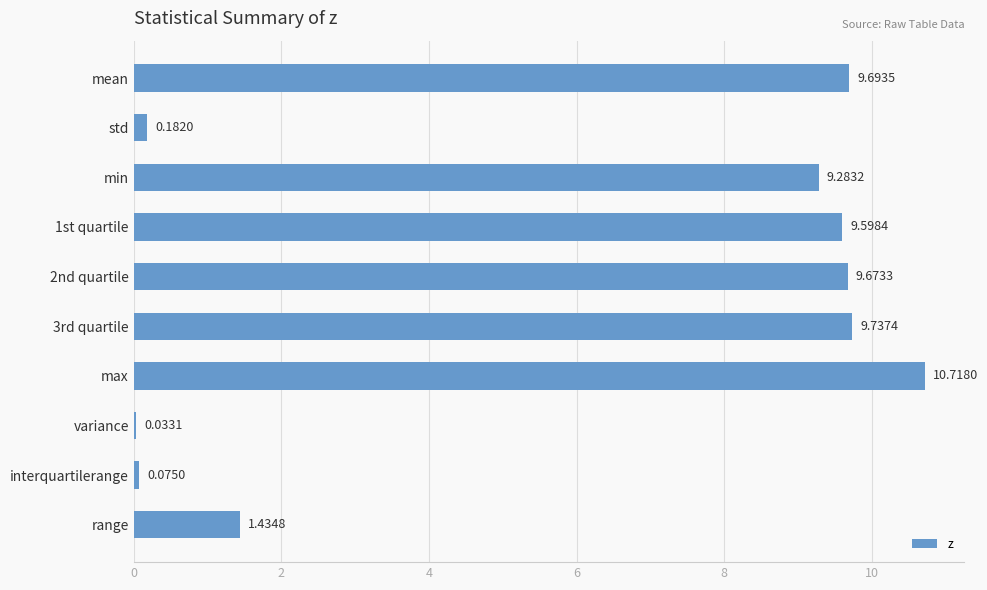

What is the change in value from 2nd quartile to max?

+1.0